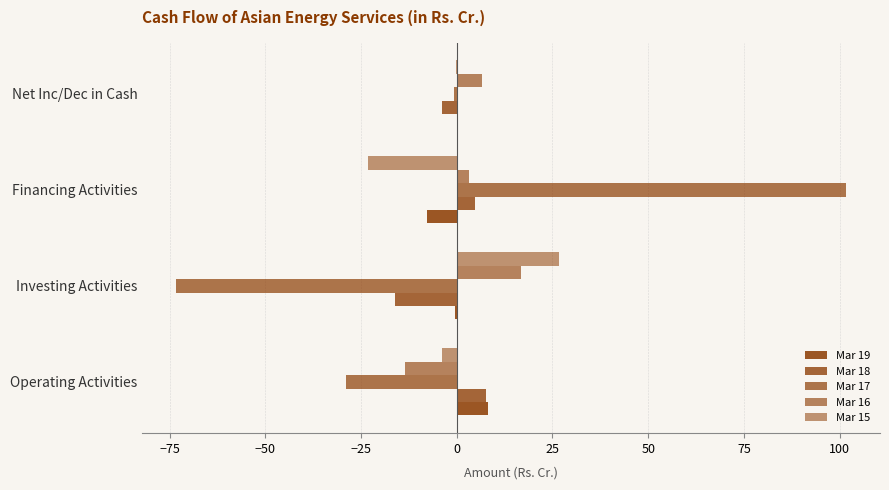

How many series are shown in this chart?

5